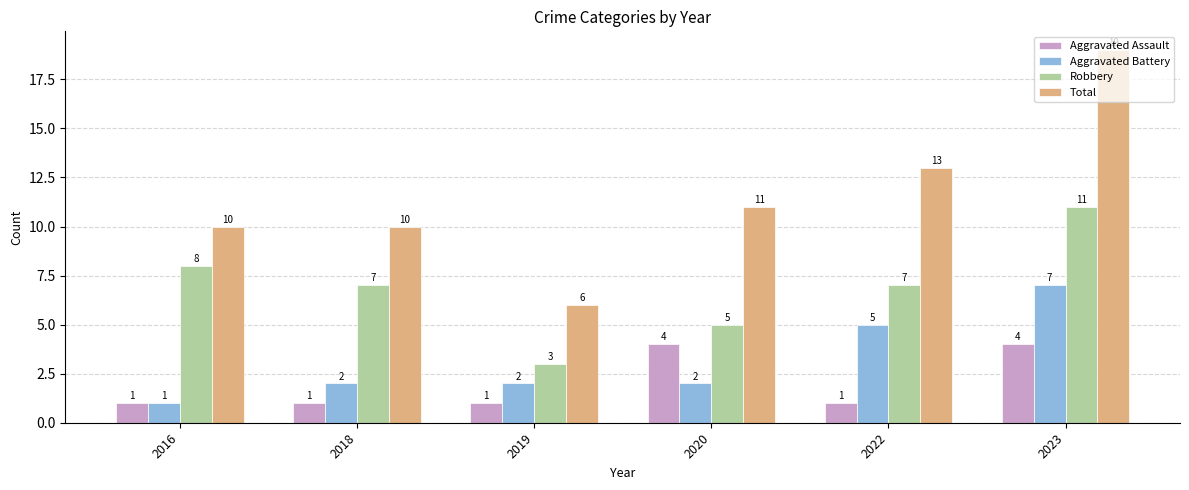

Are the bars horizontal?

No